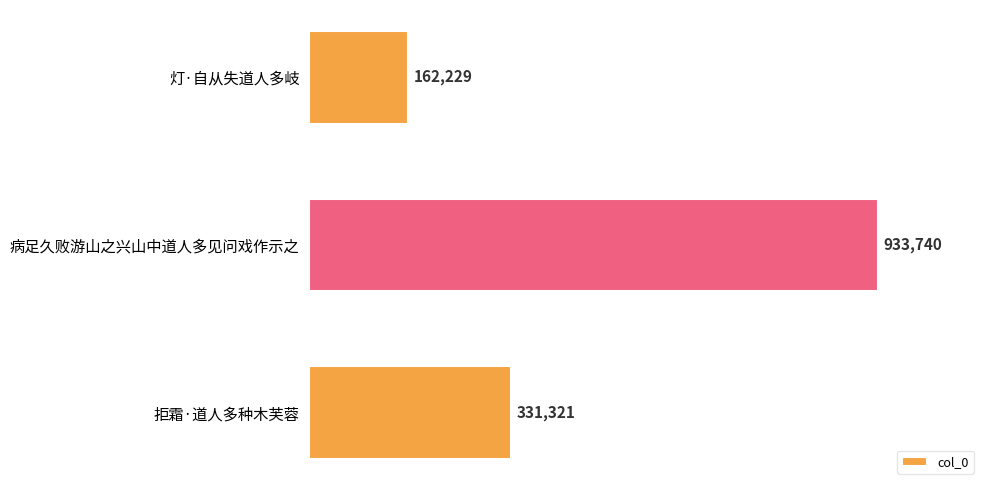

Where is the data nearest to the value 547984?

拒霜·道人多种木芙蓉